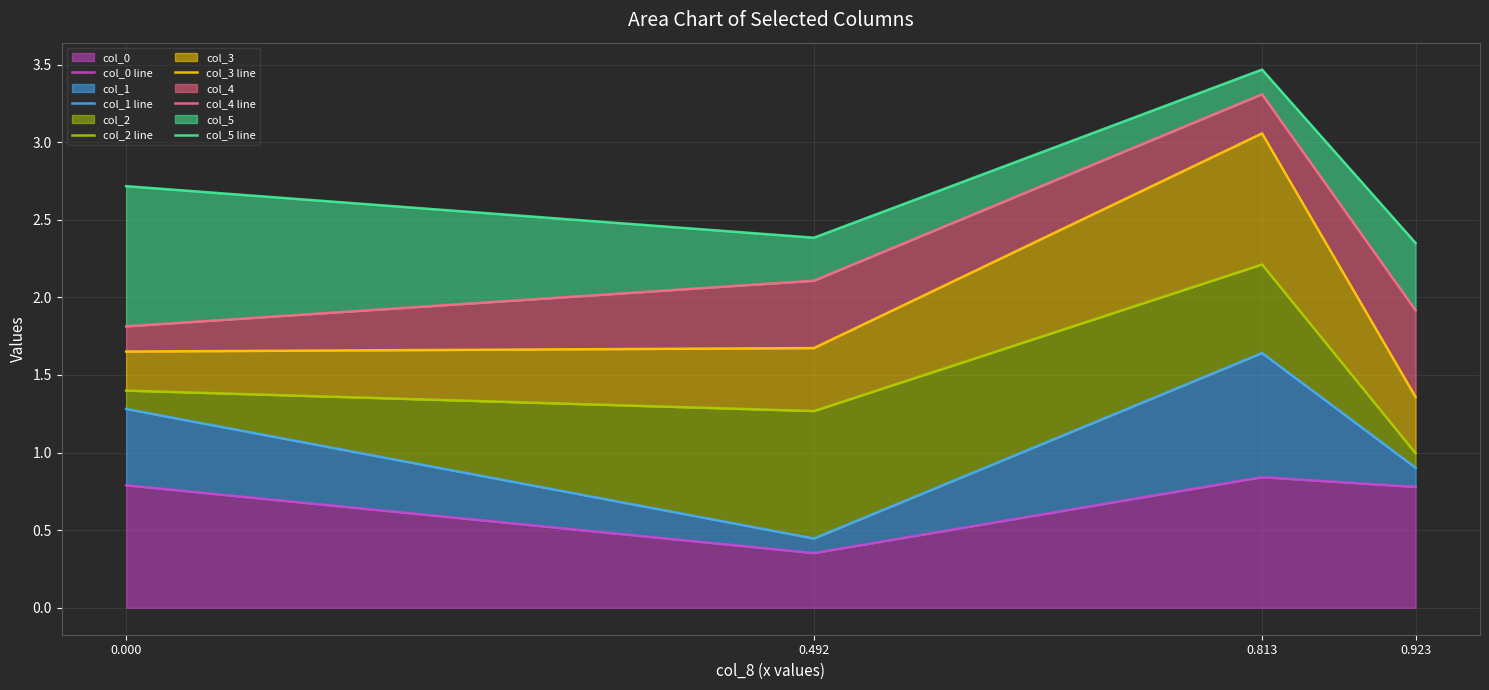

Which series has the largest range (max minus min)?

col_3 line